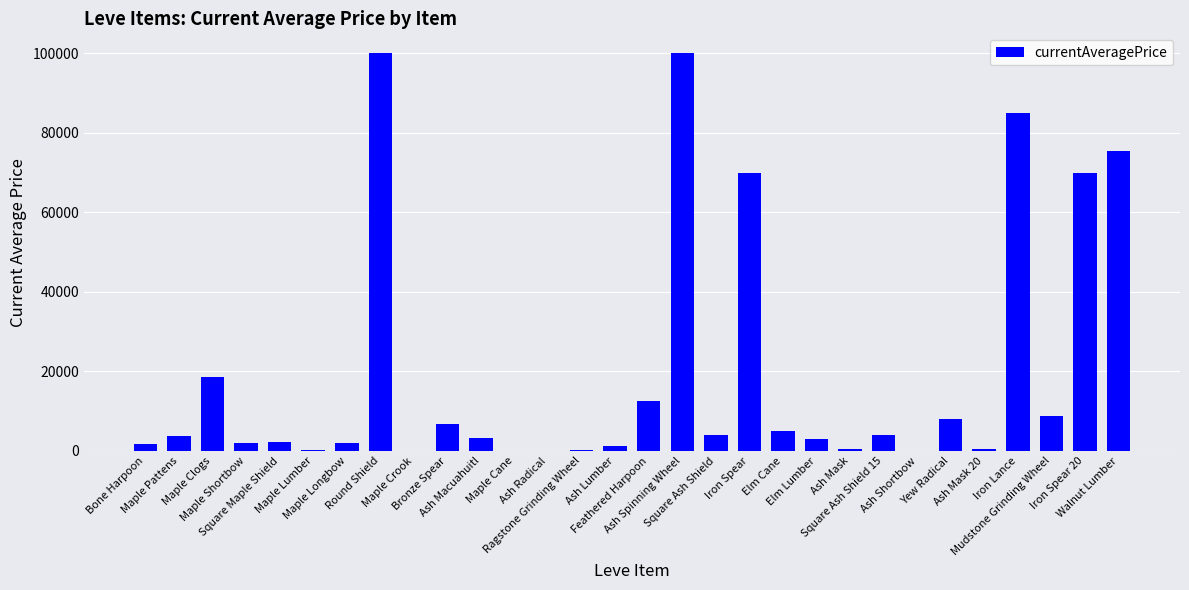

What is the greatest value displayed?

100000